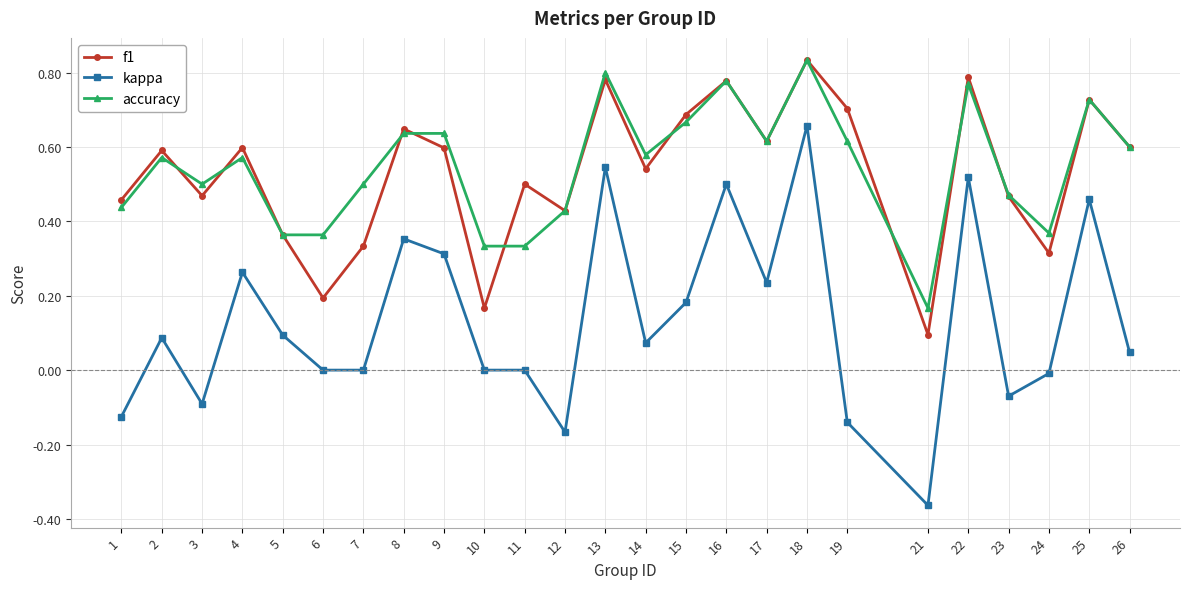

True or false: accuracy and kappa intersect in this chart.

False